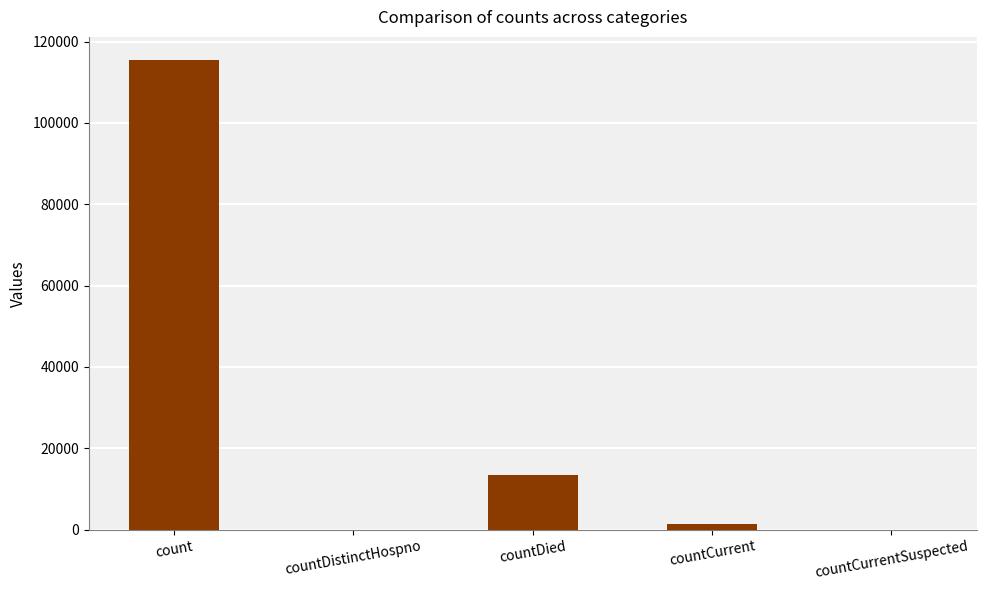

What is the sum of all values?

130105